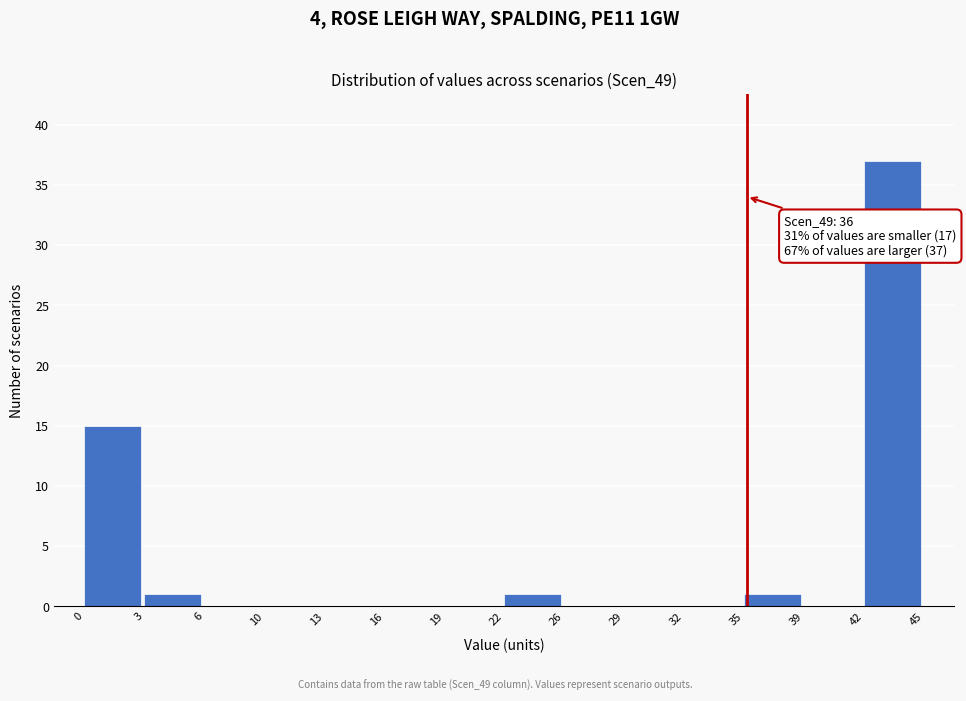

Reading left to right, transcribe all the data shown in this chart.

0=15	3=1	6=0	10=0	13=0	16=0	19=0	22=1	26=0	29=0	32=0	35=1	39=0	42=37